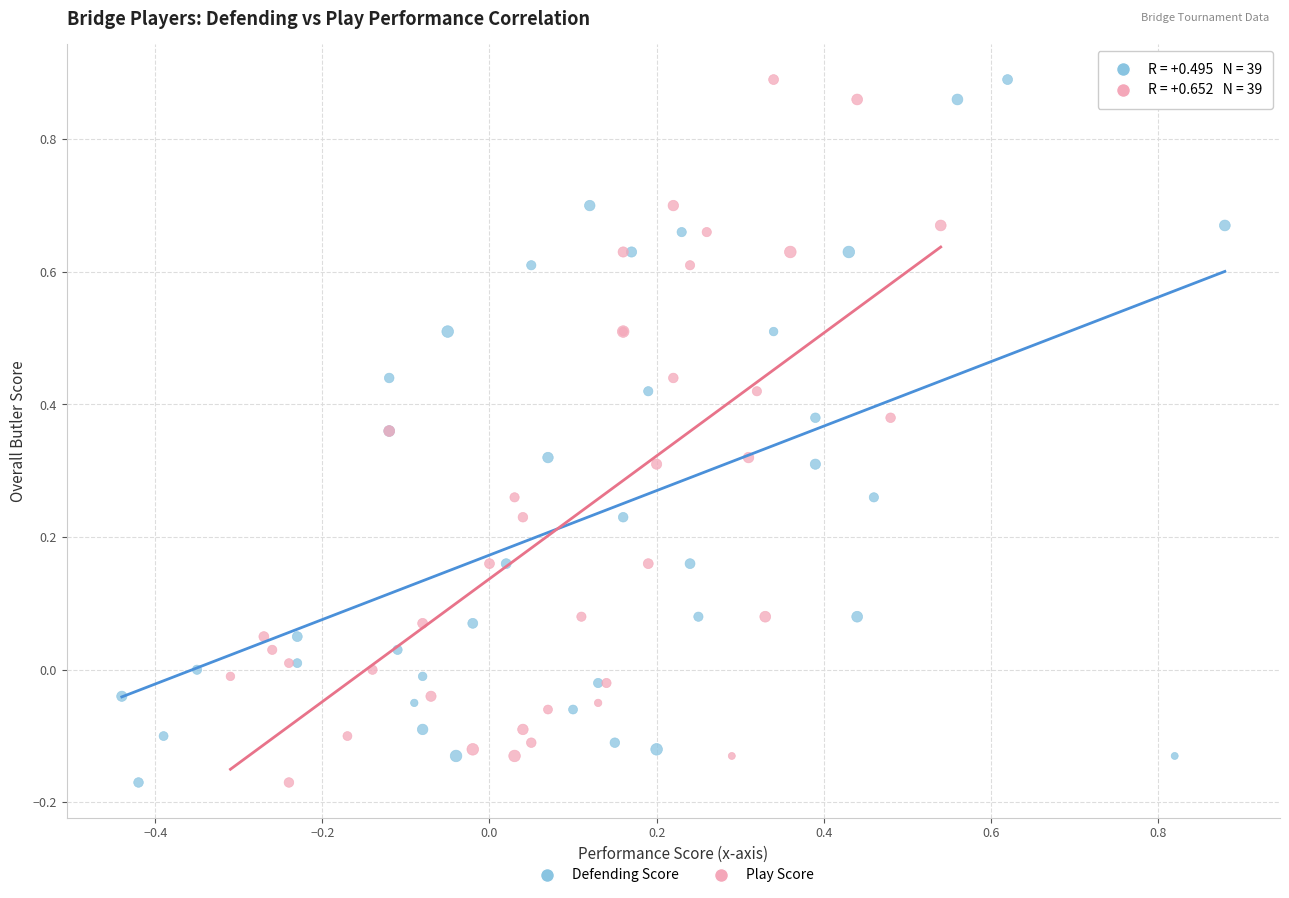

What are all the series names shown in the legend?

Defending Score, Play Score